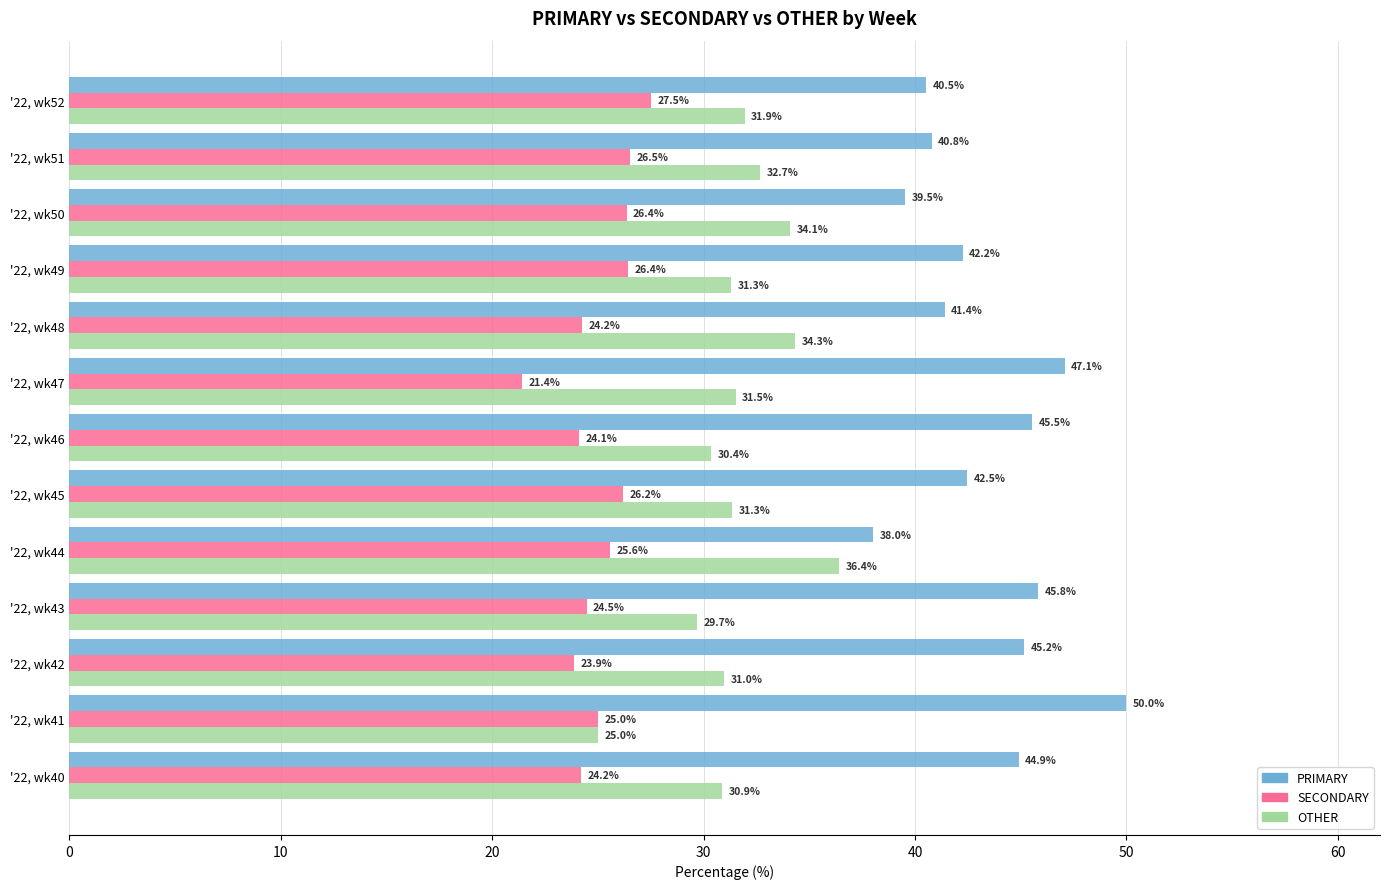

What value does the OTHER series have at '22, wk51?

32.7